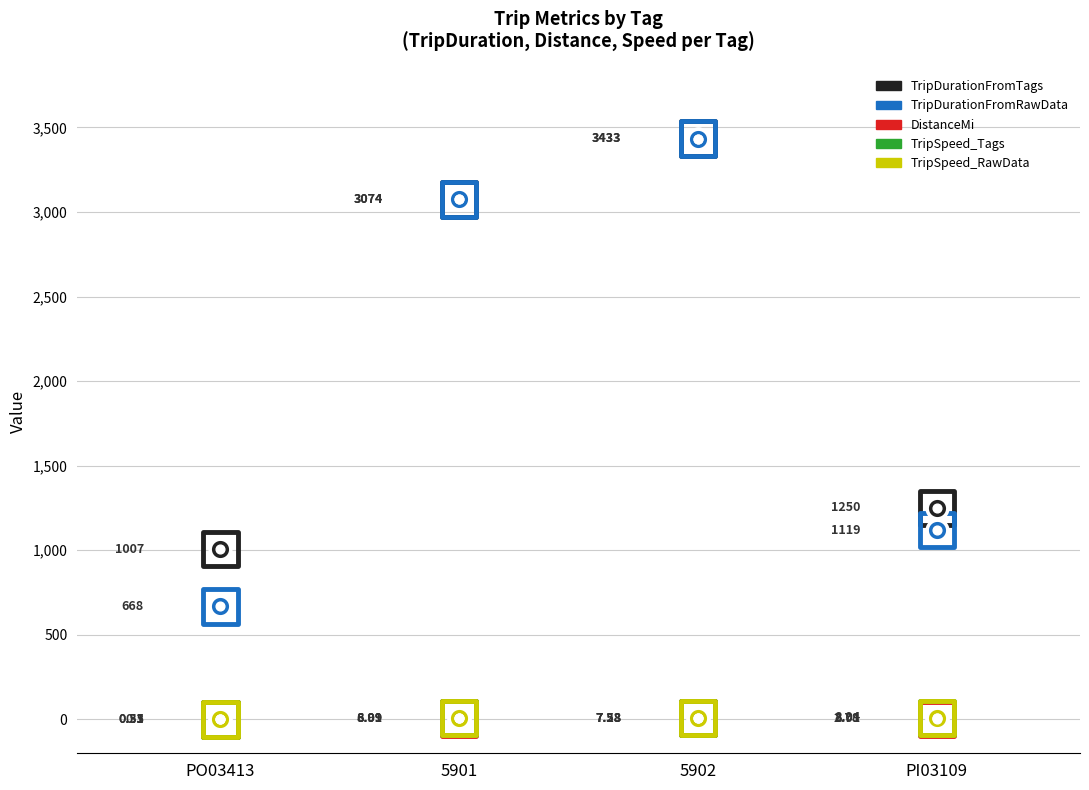

What is the total value across all series at 5901?

6171.1